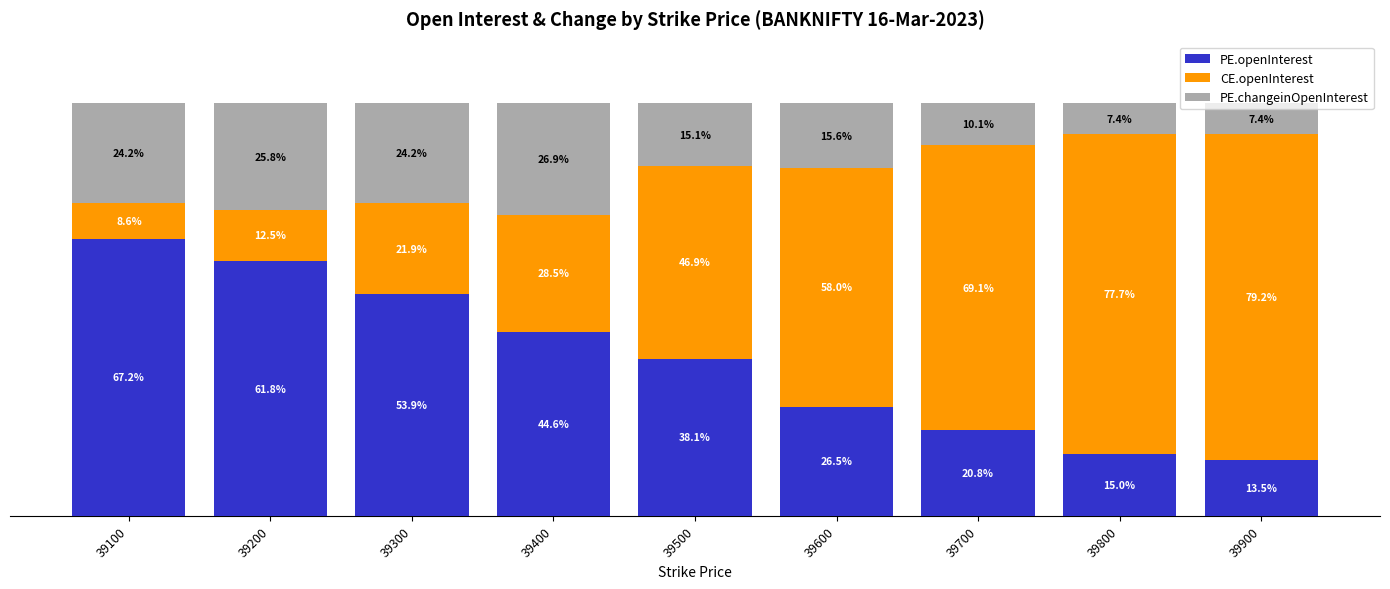

Rank the categories by PE.openInterest value from lowest to highest.

39900, 39800, 39700, 39600, 39500, 39400, 39300, 39200, 39100